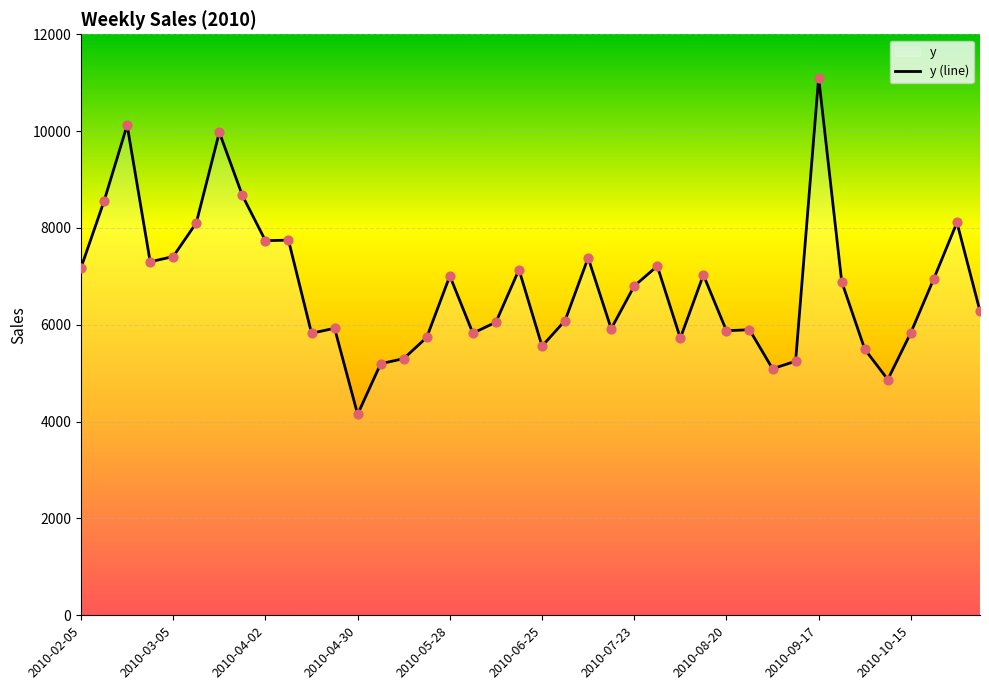

Which label corresponds to the smallest value in the chart?

2010-04-30